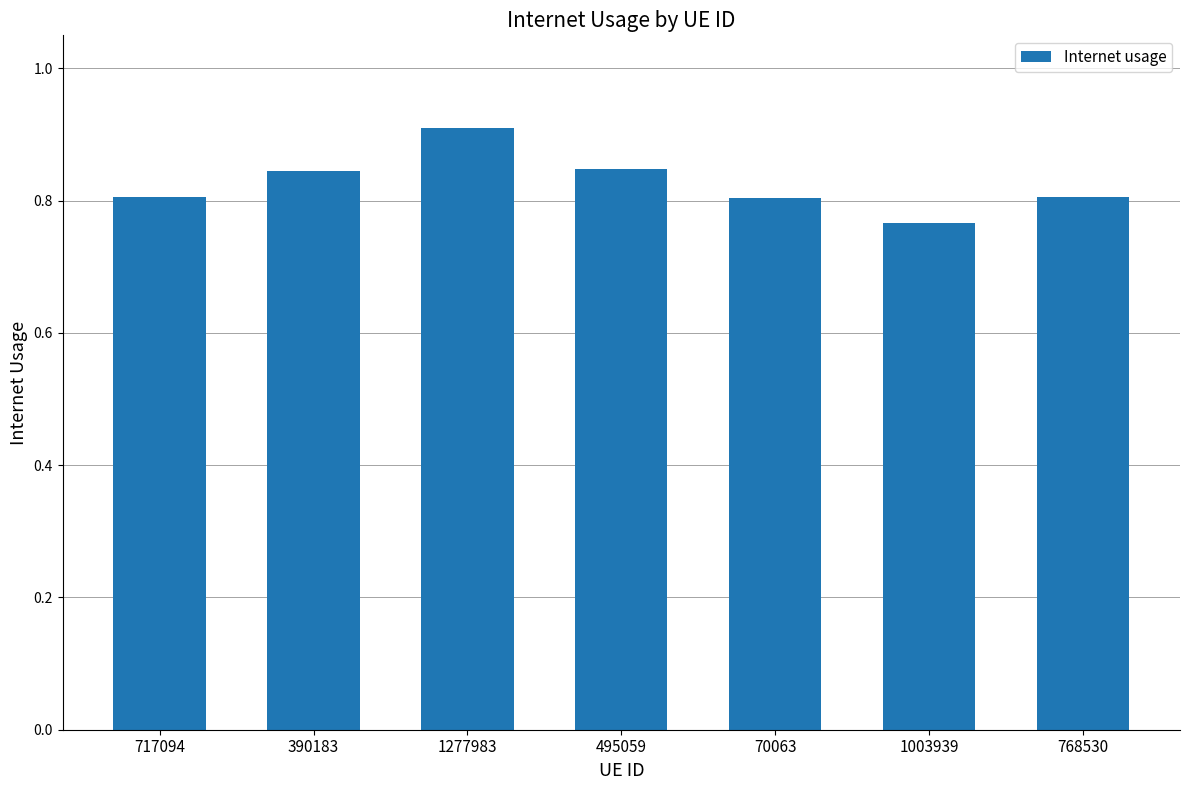

What is the label of the 5th bar from the left?

70063